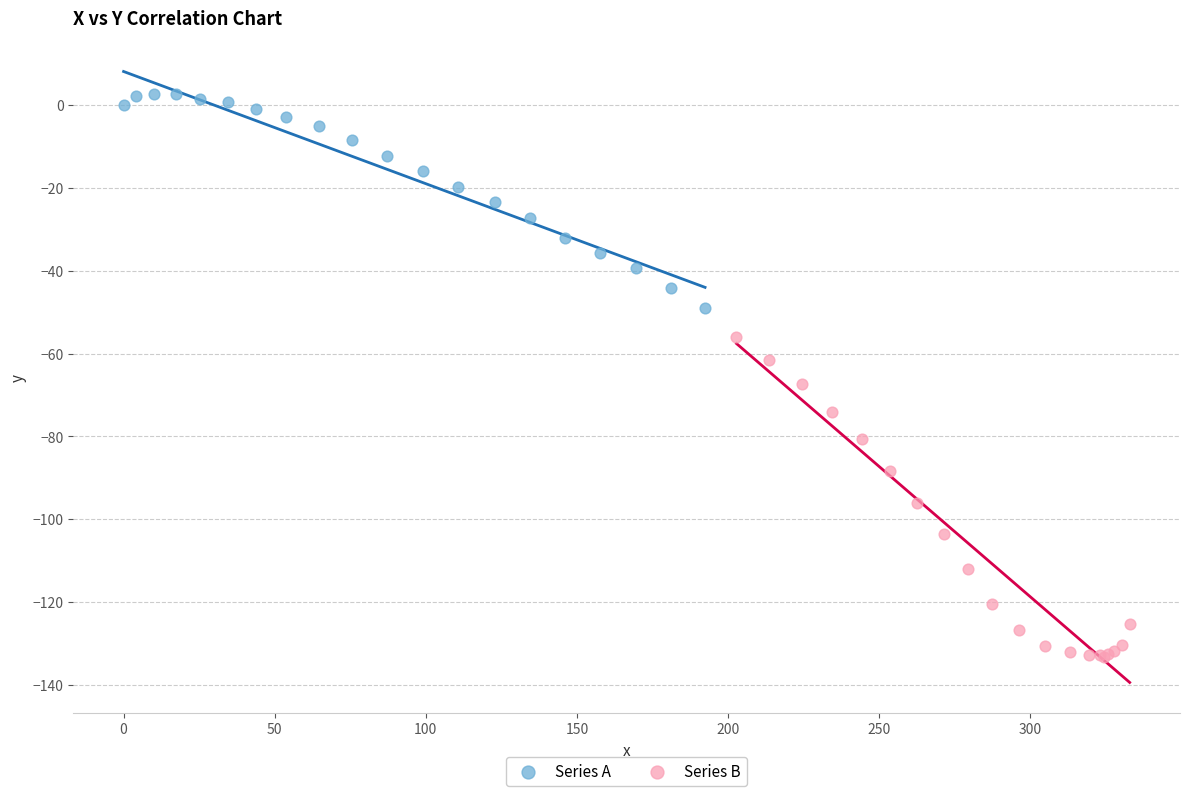

Which series reaches the maximum Y coordinate?

Series A